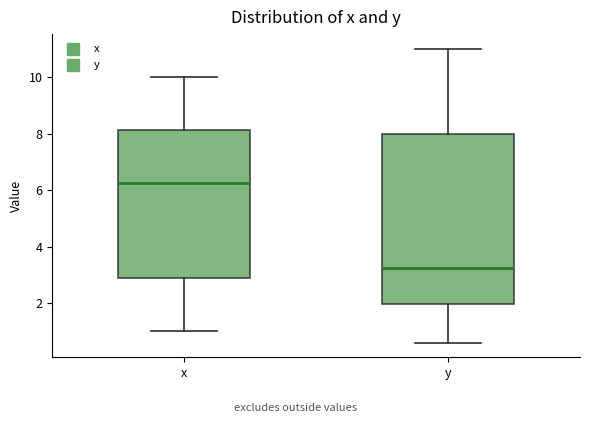

Where does the lower whisker of the box for y end on the y-axis? The values are not printed on the chart, so give them approximately, as read against the axis.

0.6